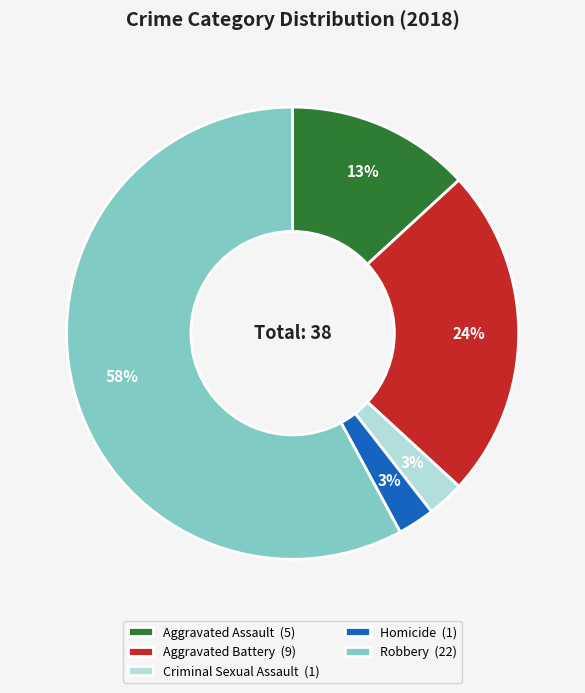

What percentage is the Aggravated Battery slice, to the nearest percent?

24%